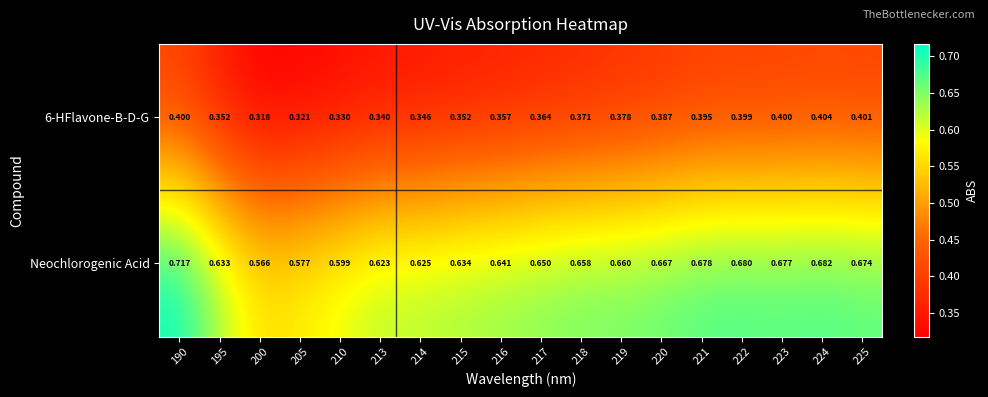

Between 220 and 223, which series saw the biggest shift?

6-HFlavone-B-D-G